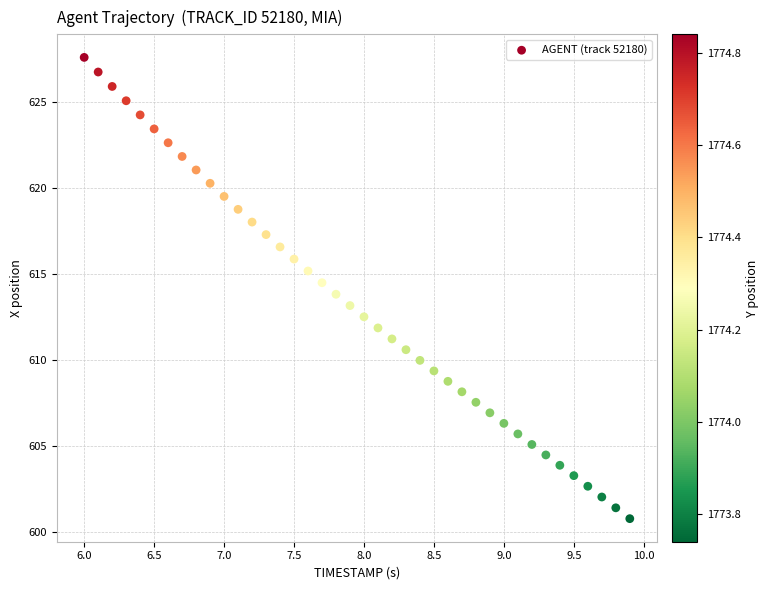

What is the range of X values (max minus min)?

3.9